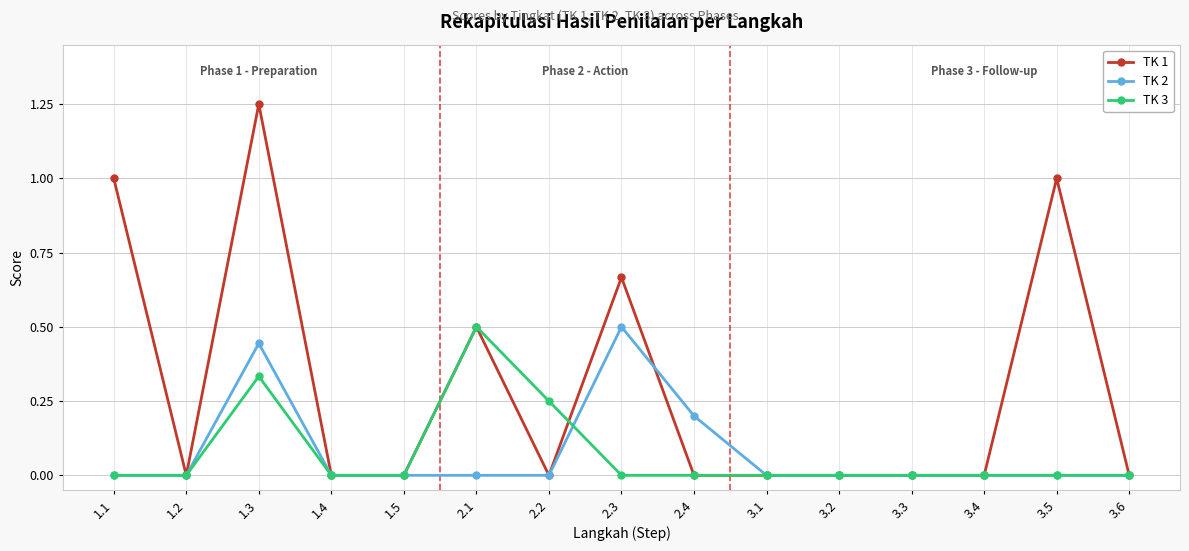

Count the number of categories in the chart.

15